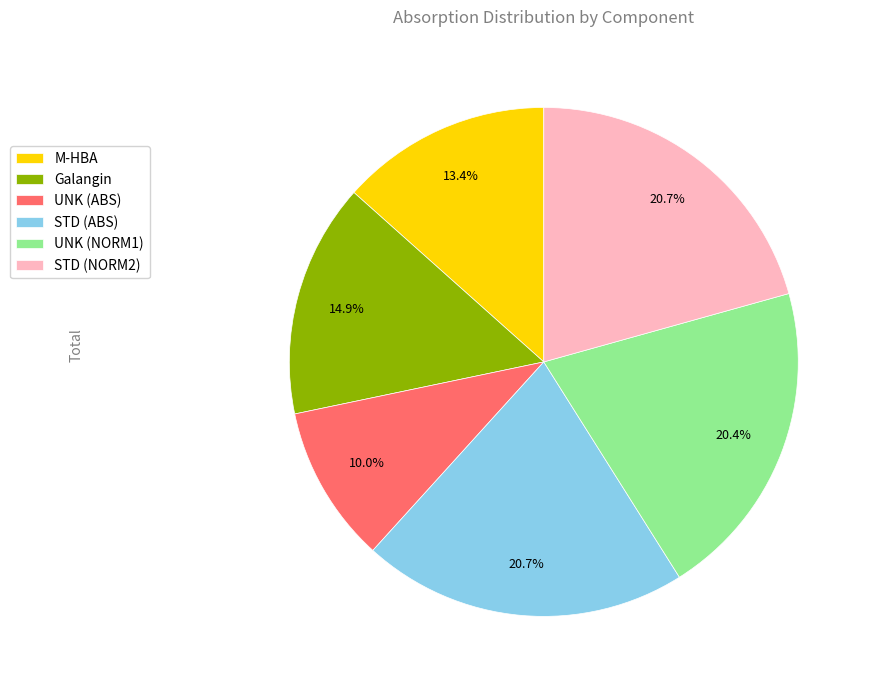

To the nearest percent, what is the combined percentage of STD (ABS) and UNK (ABS)?

31%